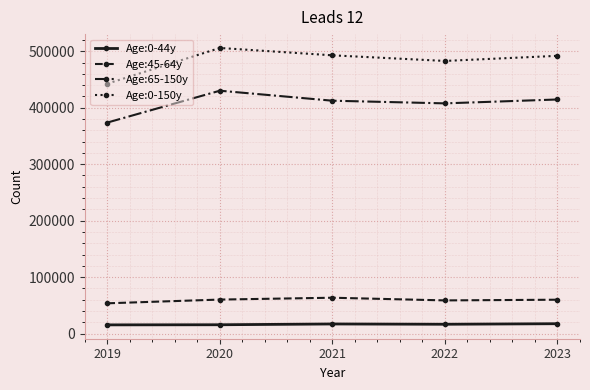

Count the number of categories in the chart.

5